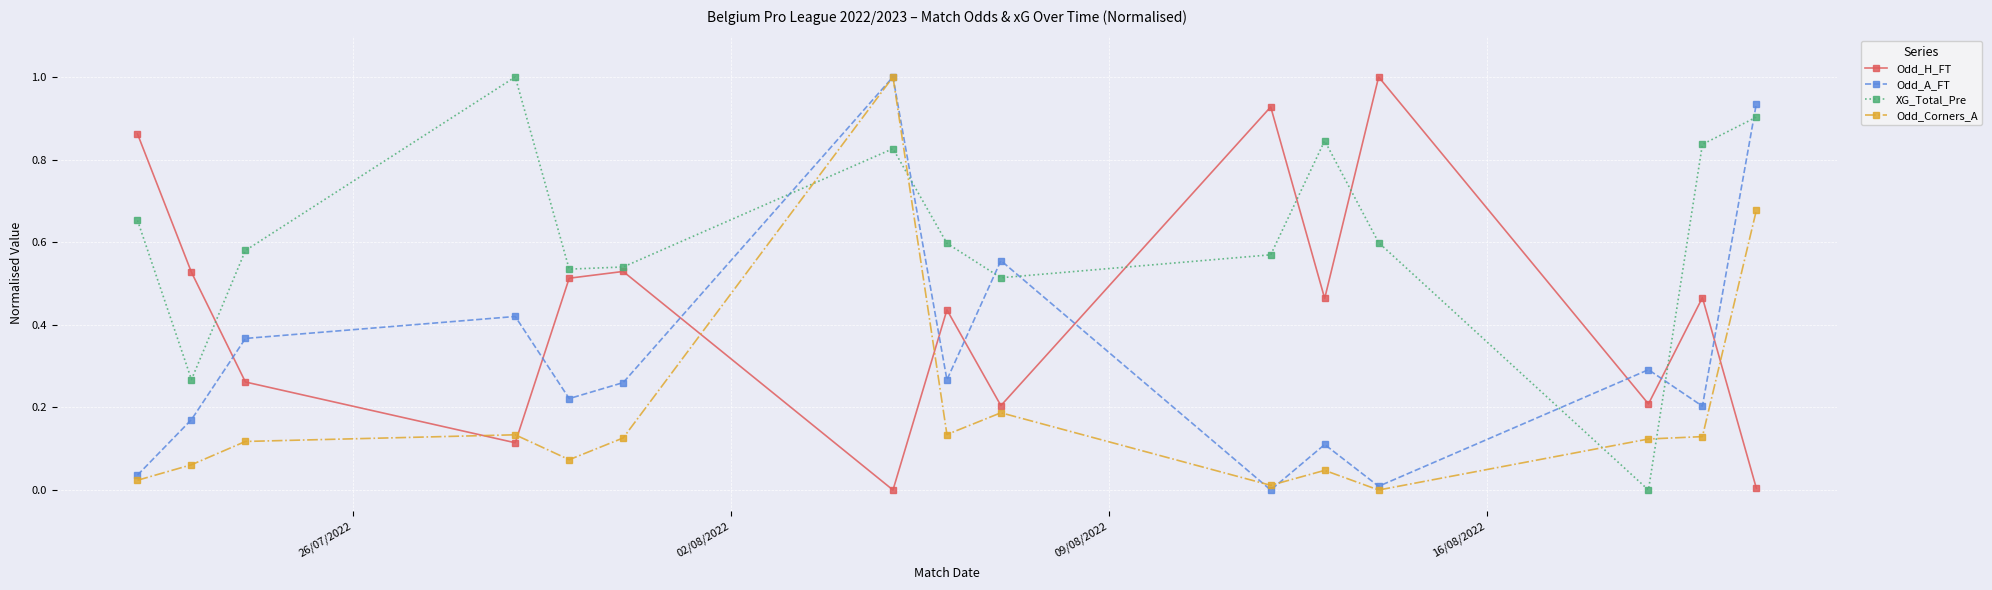

What is the value of the Odd_A_FT point at the 7th from the left?

1.0